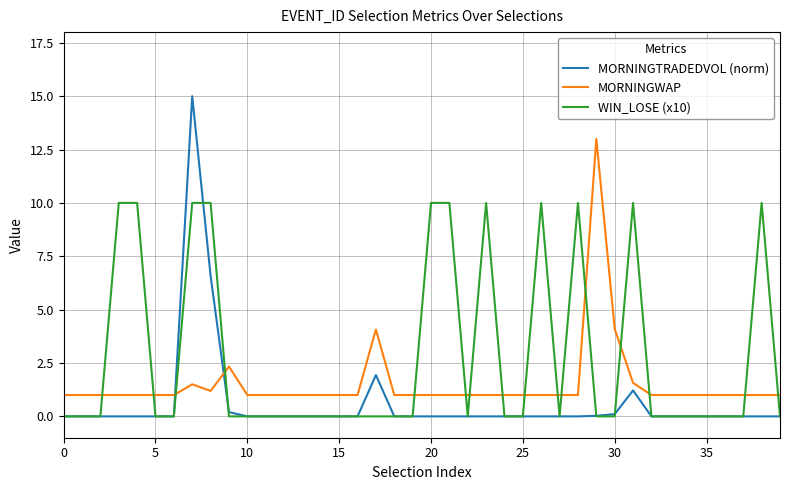

Which series has the widest spread of values?

MORNINGTRADEDVOL (norm)